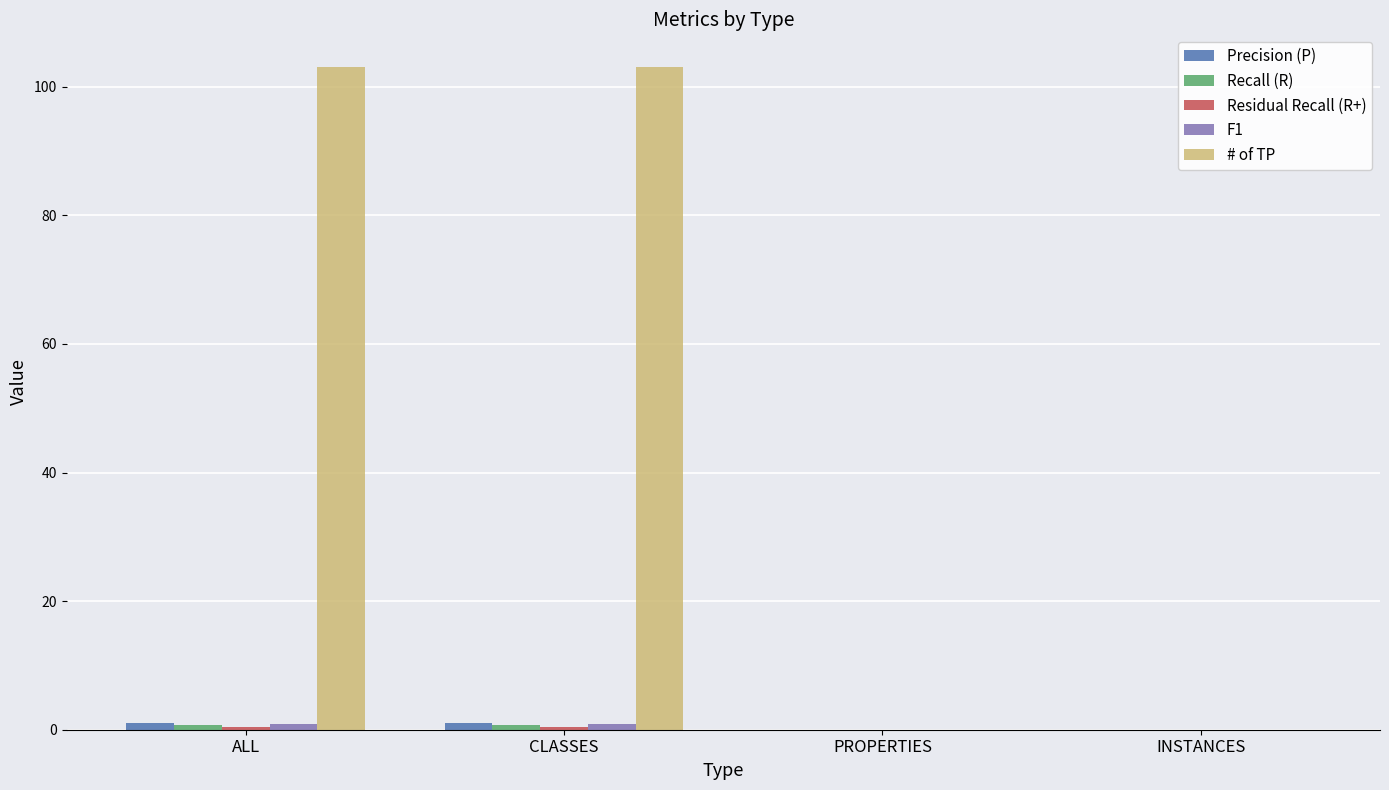

What is the sum of all # of TP values?

206.0